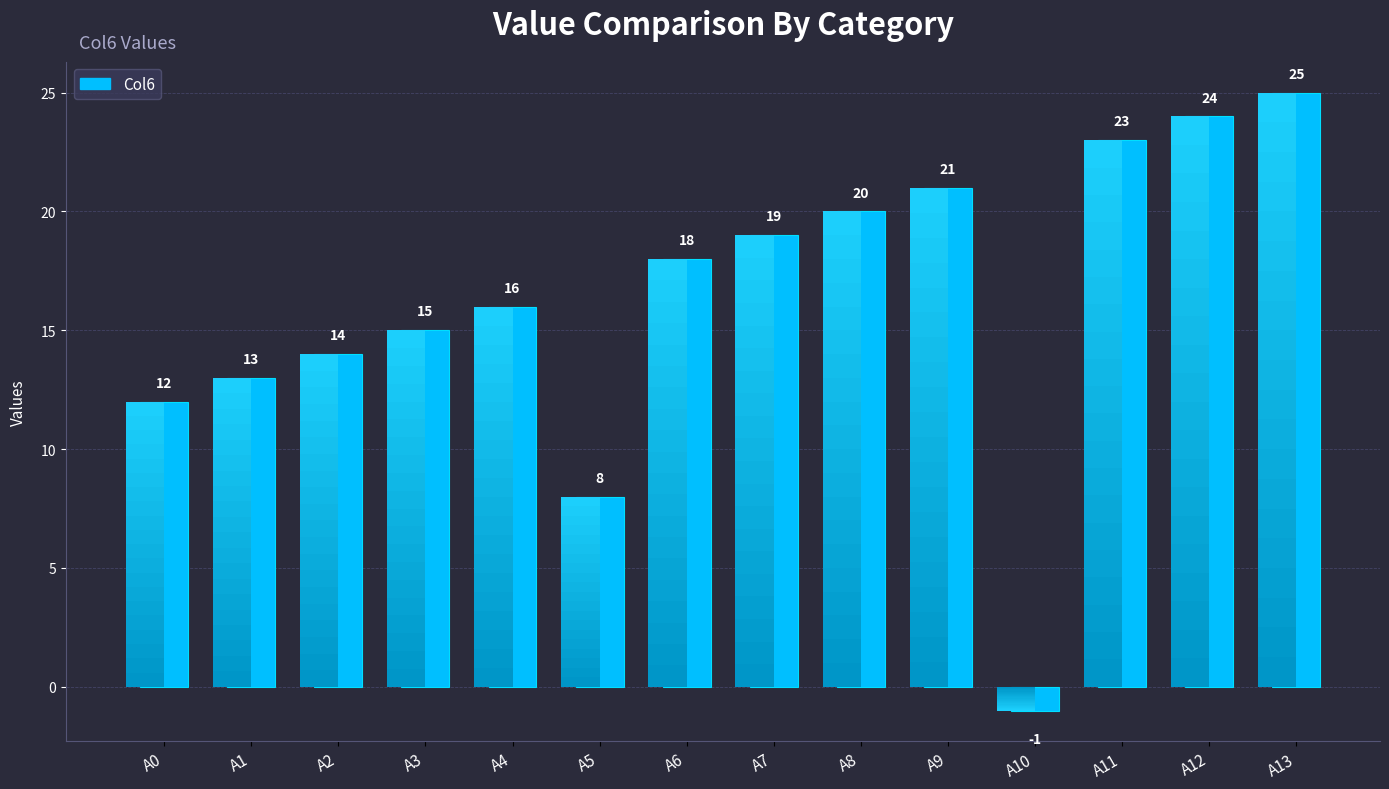

What is the difference between the maximum and minimum values?

26